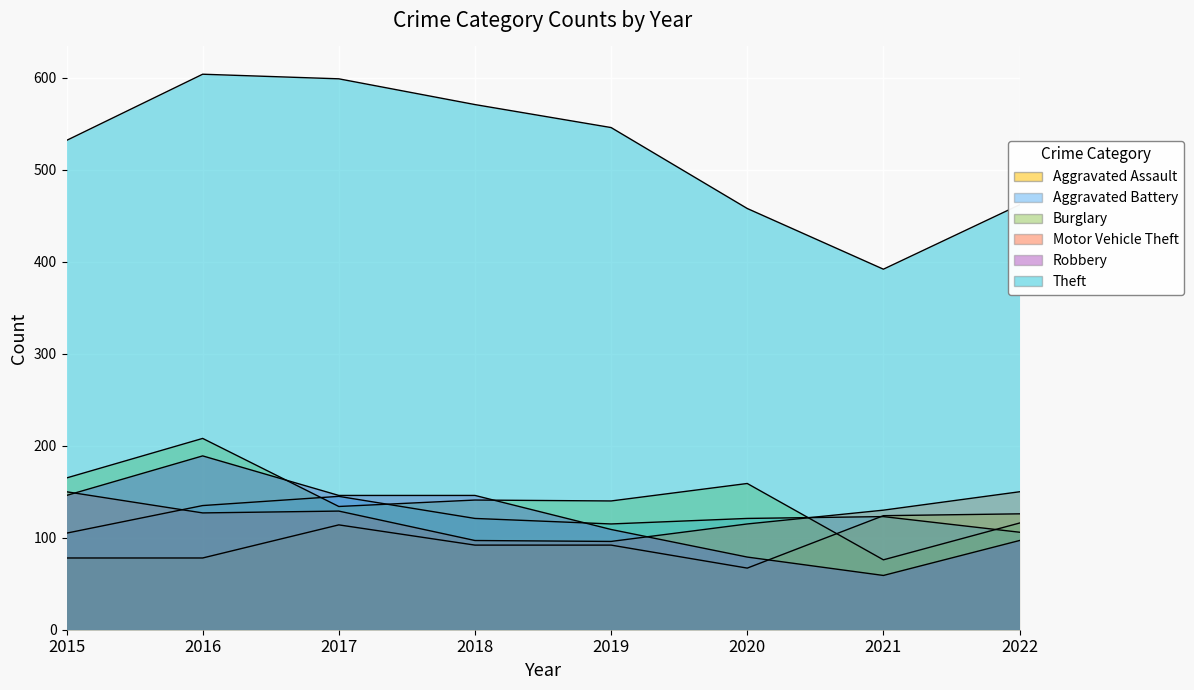

At which category is the sum across all series the highest?

2016